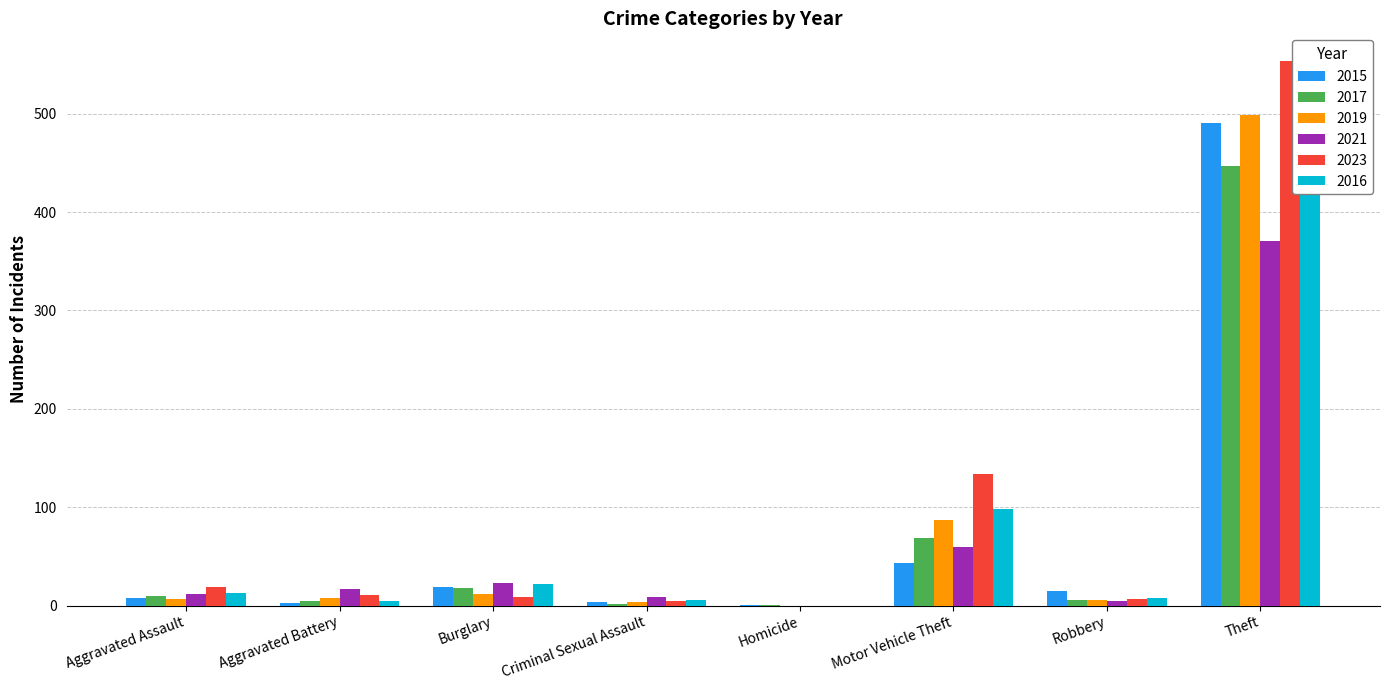

Does the chart contain stacked bars?

No